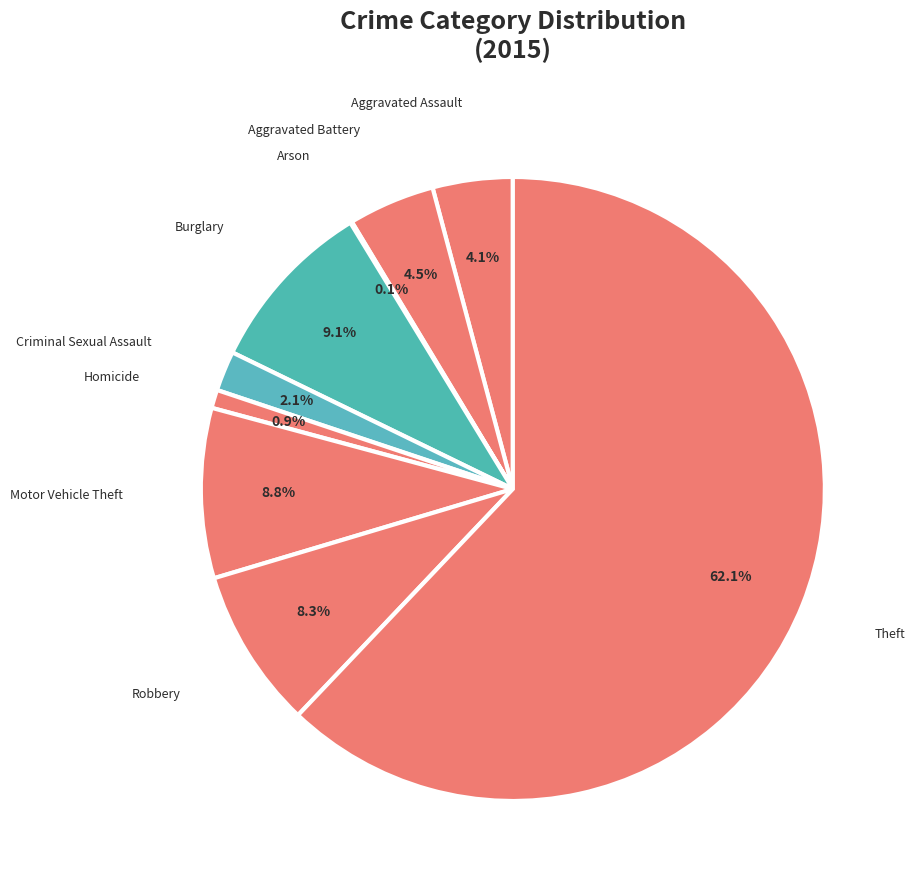

True or false: Aggravated Battery accounts for 18% of the total.

False